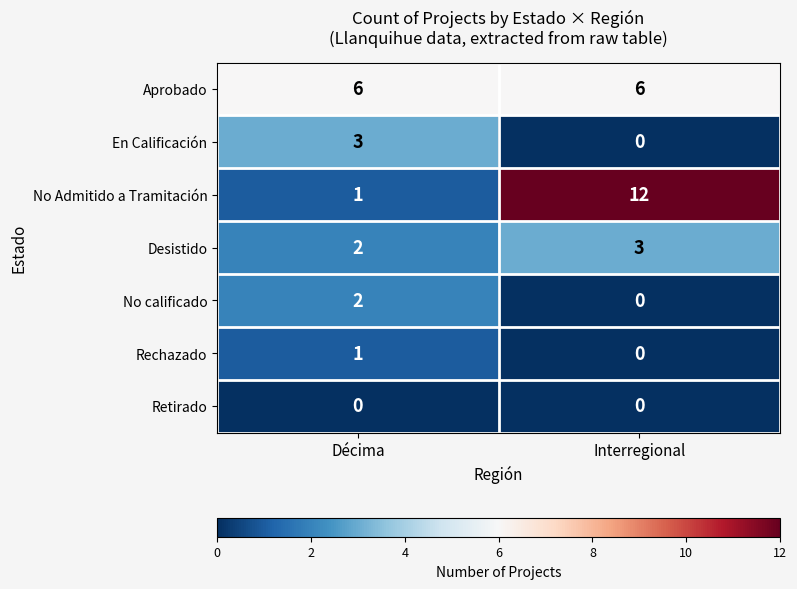

What is the greatest value displayed?

12